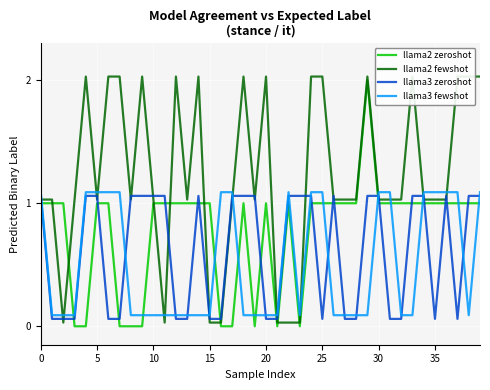

True or false: llama3 fewshot and llama3 zeroshot intersect in this chart.

True